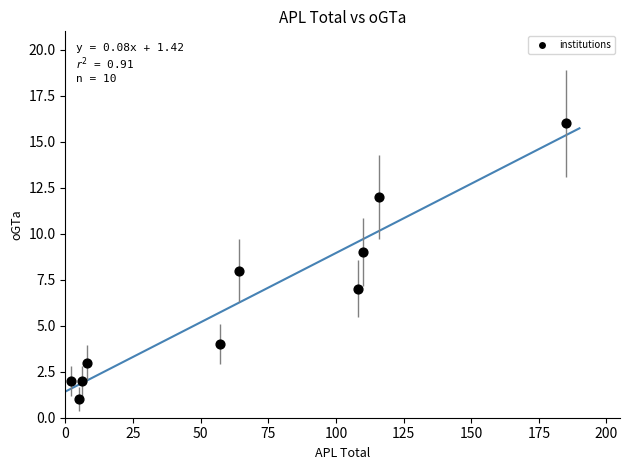

What is the average X value?

66